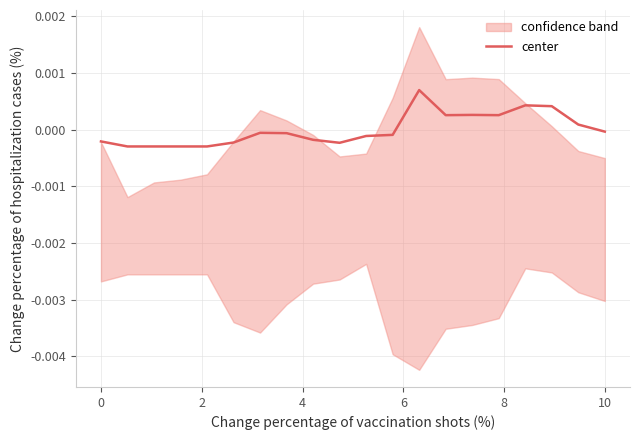

How many points are higher than both their immediate neighbors (excluding endpoints)?

4